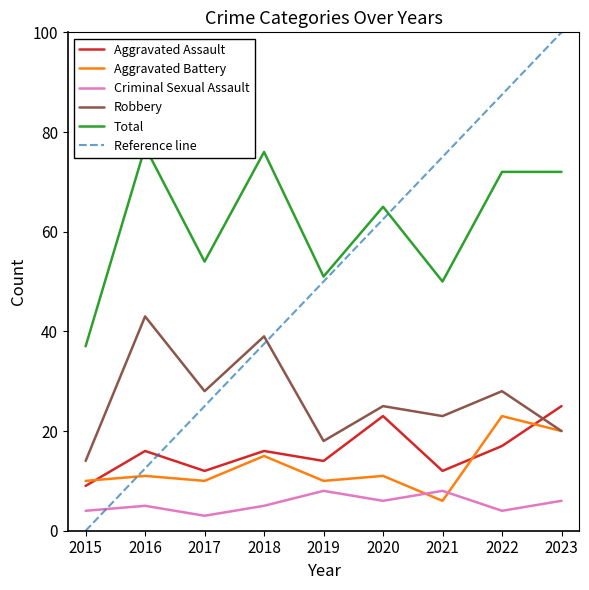

True or false: Aggravated Battery and Reference line cross at least once.

True